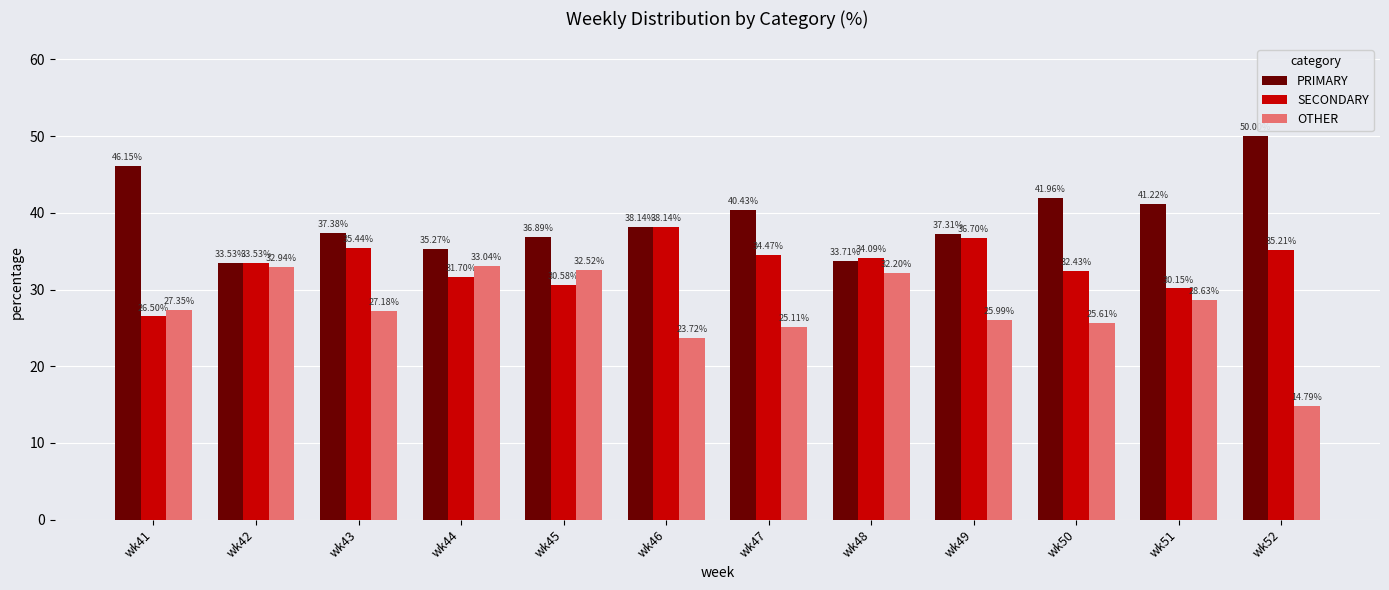

How many bars are there in total?

36